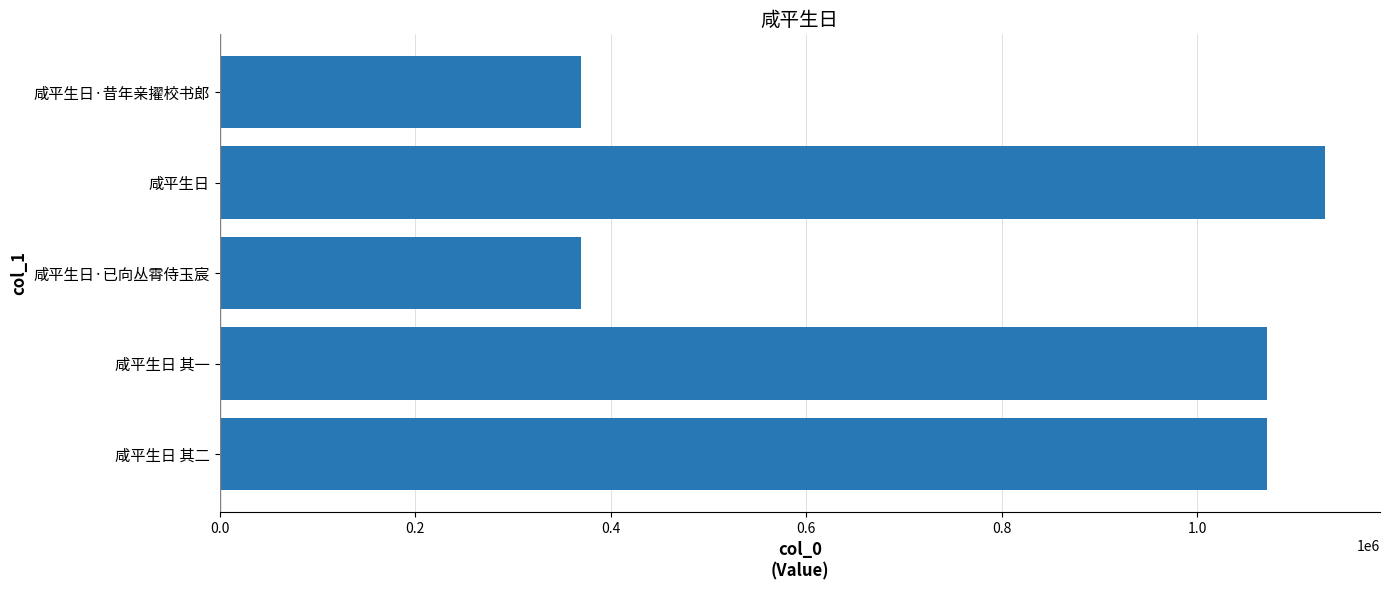

How many values are below 1072016?

2